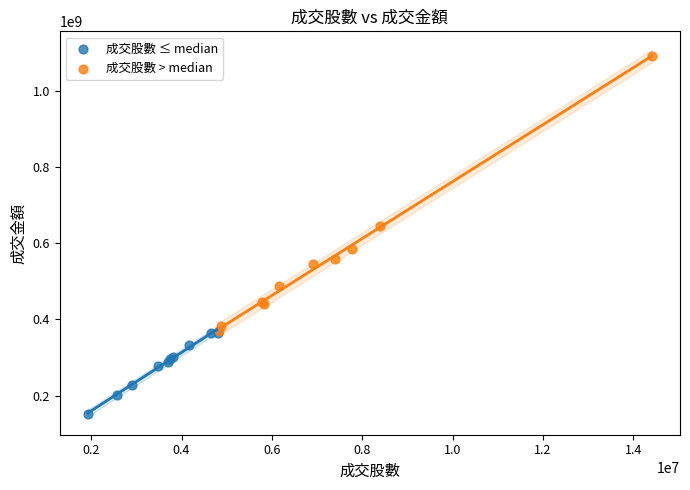

Which series reaches the minimum Y coordinate?

成交股數 ≤ median